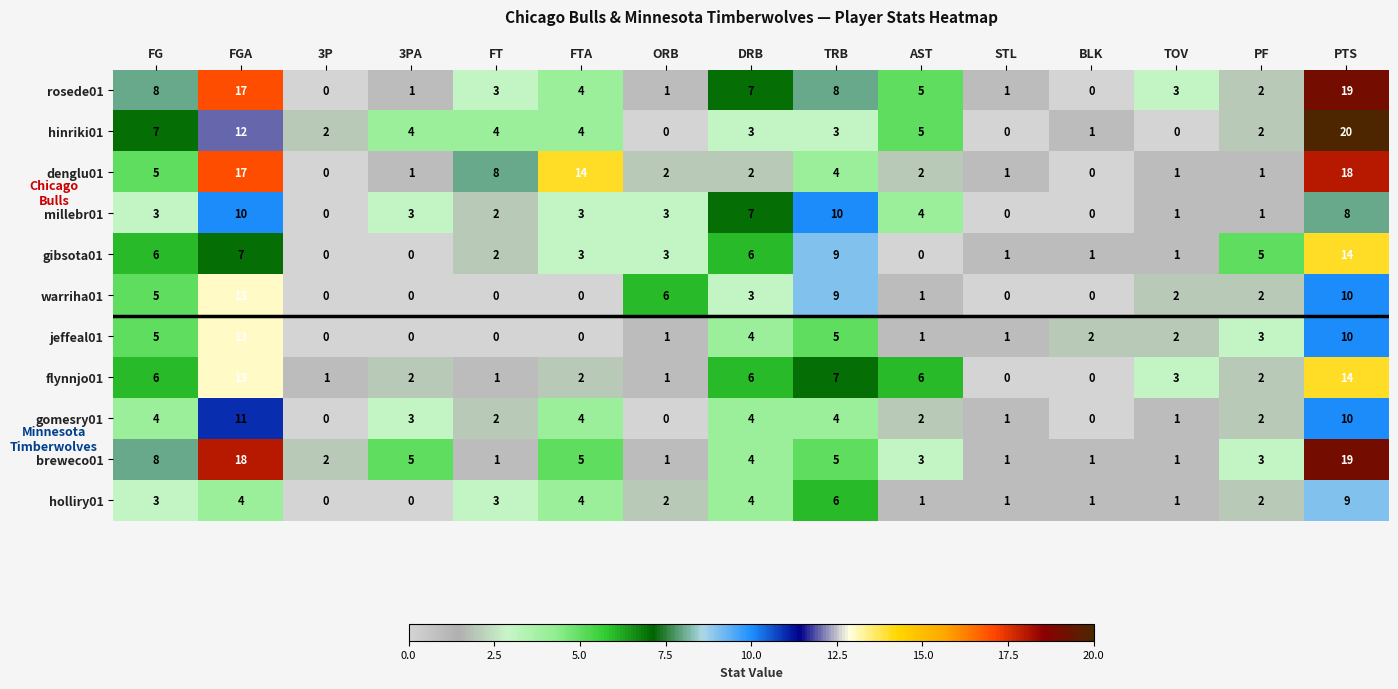

True or false: warriha01 has a value of 5 at FG.

True